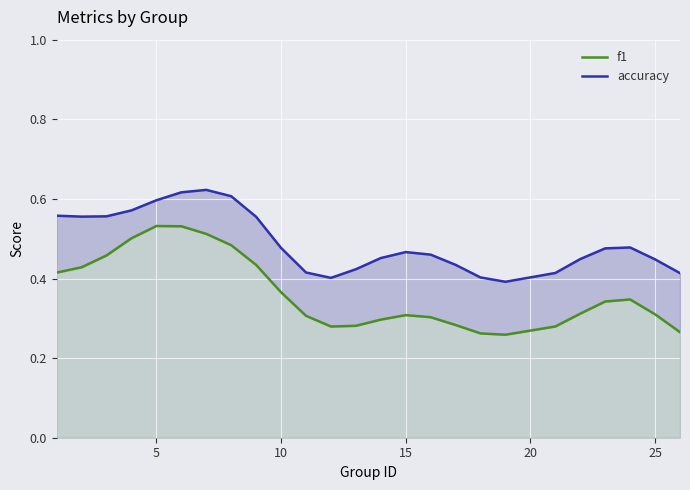

True or false: f1 and accuracy cross at least once.

False